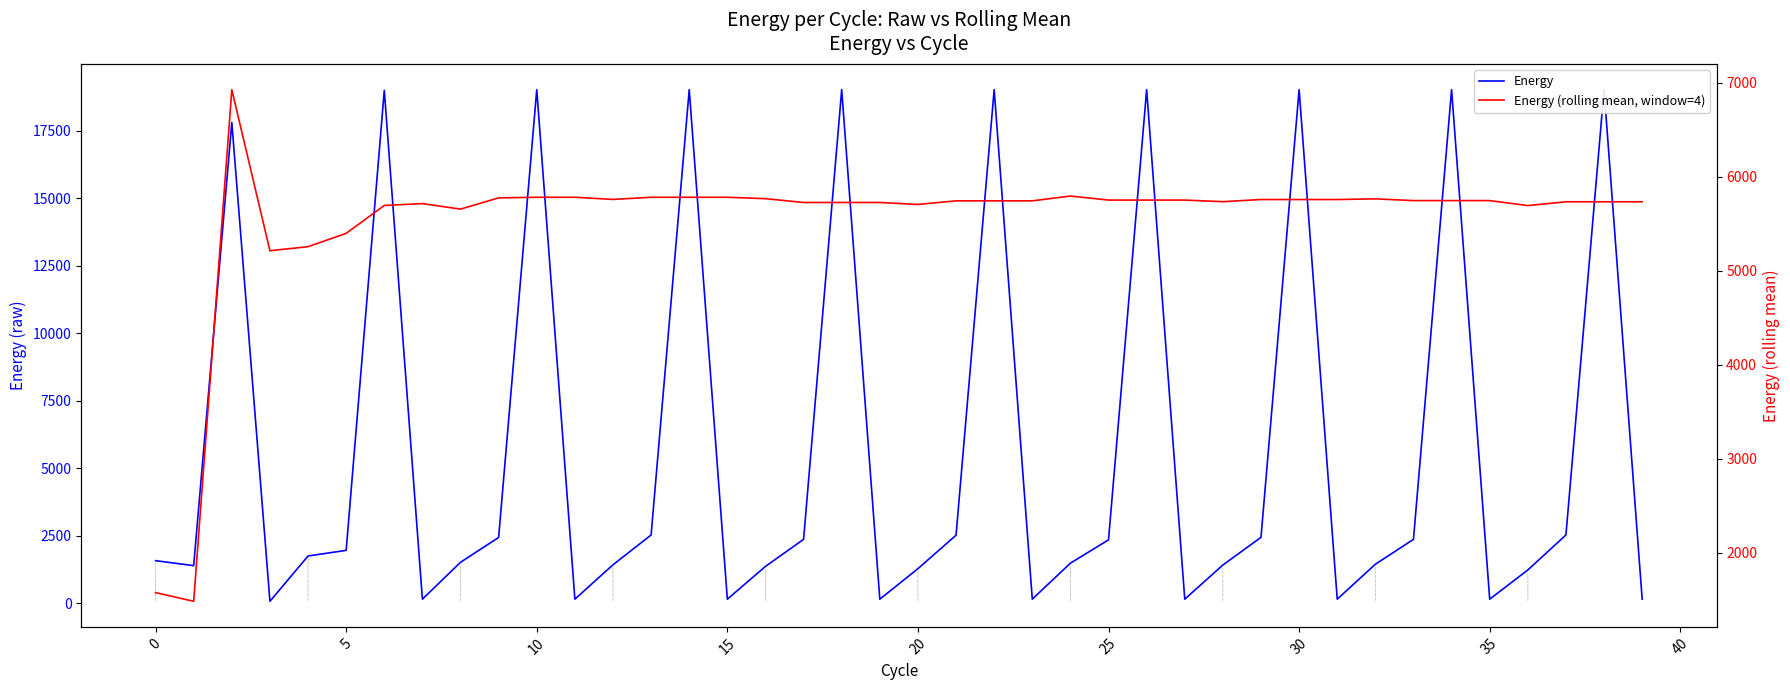

Which series ends up on top after the final intersection of Energy (rolling mean, window=4) and Energy?

Energy (rolling mean, window=4)